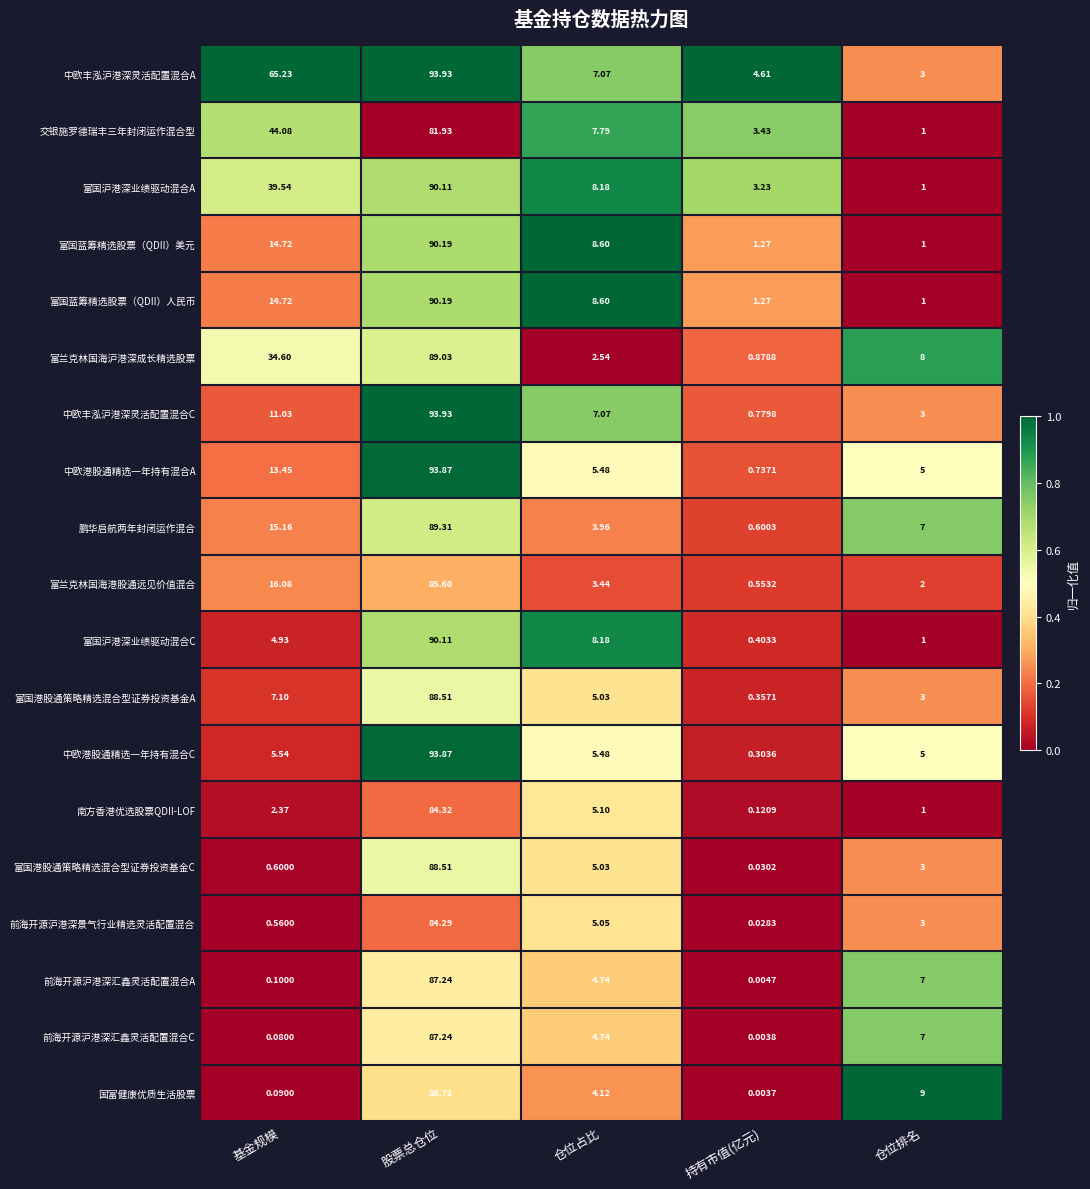

At which label is 国富健康优质生活股票 closest to 43?

仓位排名